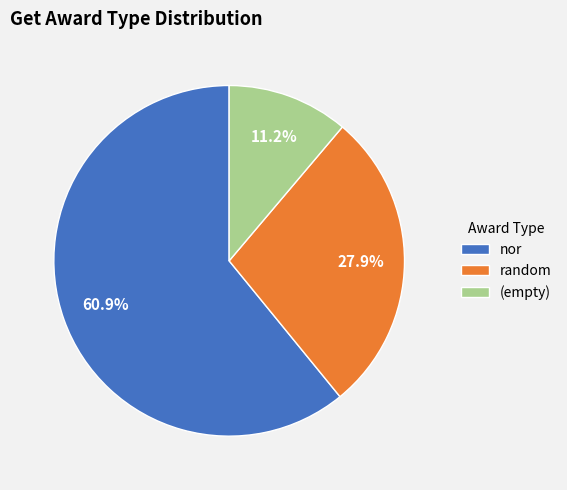

The nor slice represents 55% of the pie. True or false?

False